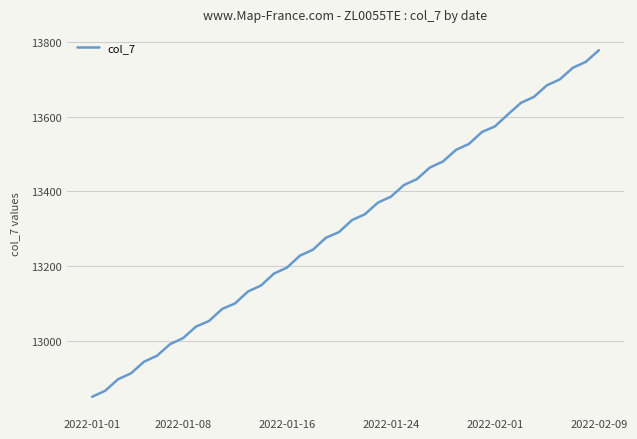

What is the difference between the maximum and minimum values?

928